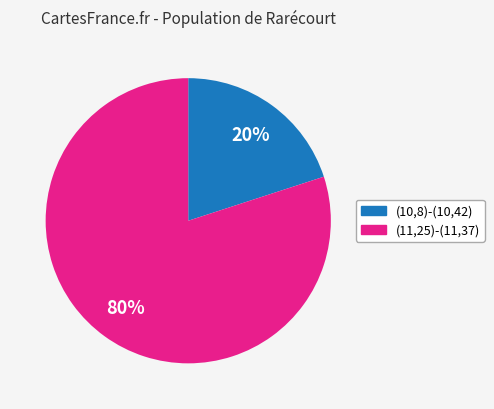

What is the smallest slice in the pie chart?

(10,8)-(10,42)